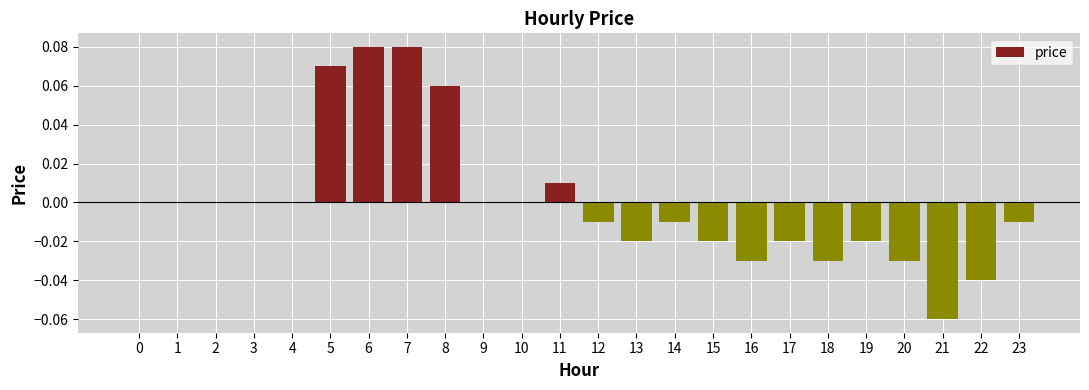

Between 11 and 0, which is larger?

11